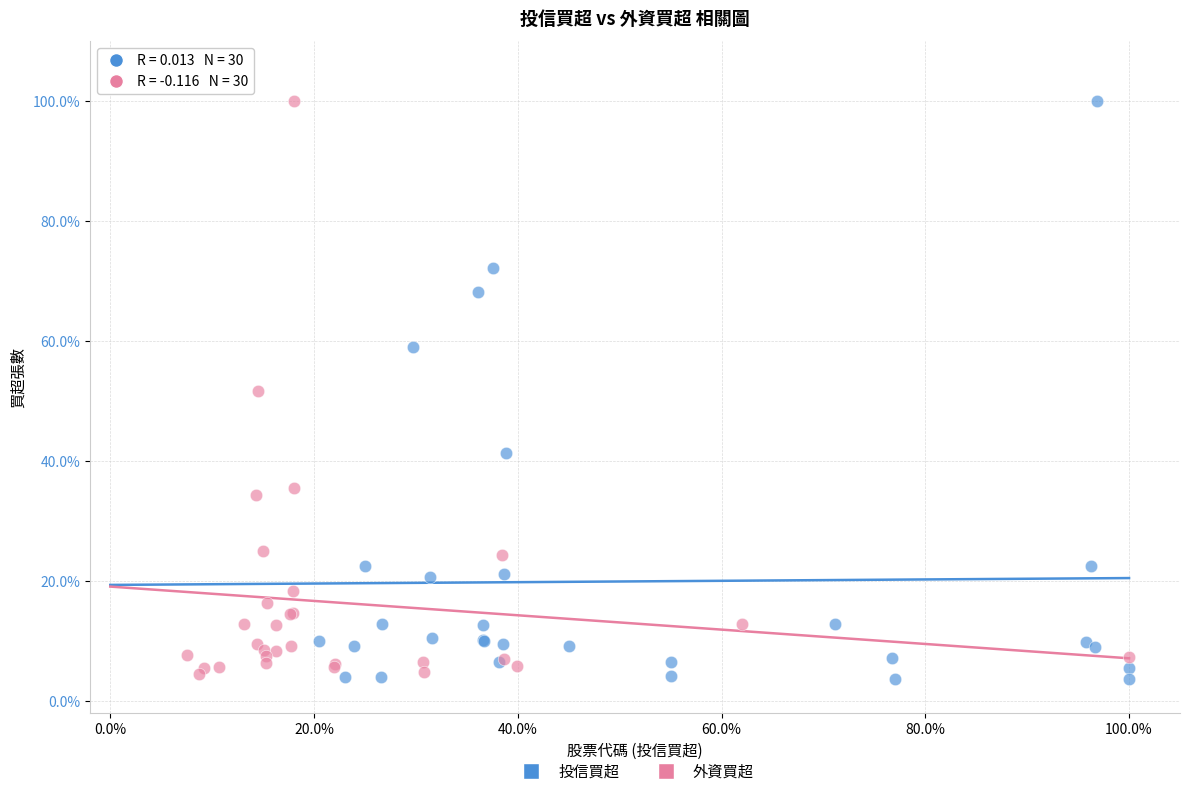

What are all the series names shown in the legend?

投信買超, 外資買超